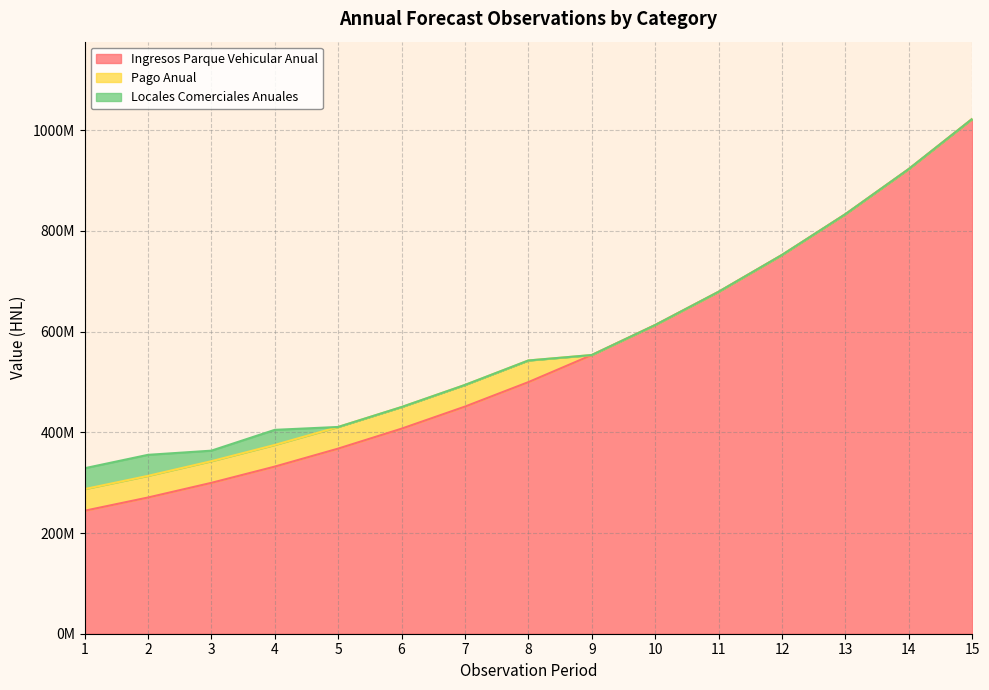

Count the number of data series in this chart.

3